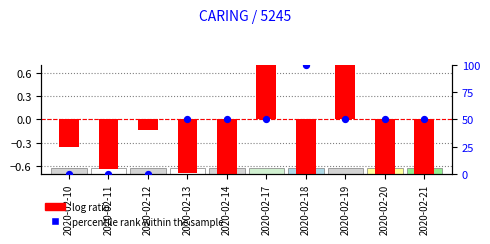

What is the total value across all series at 2020-02-18?

99.0